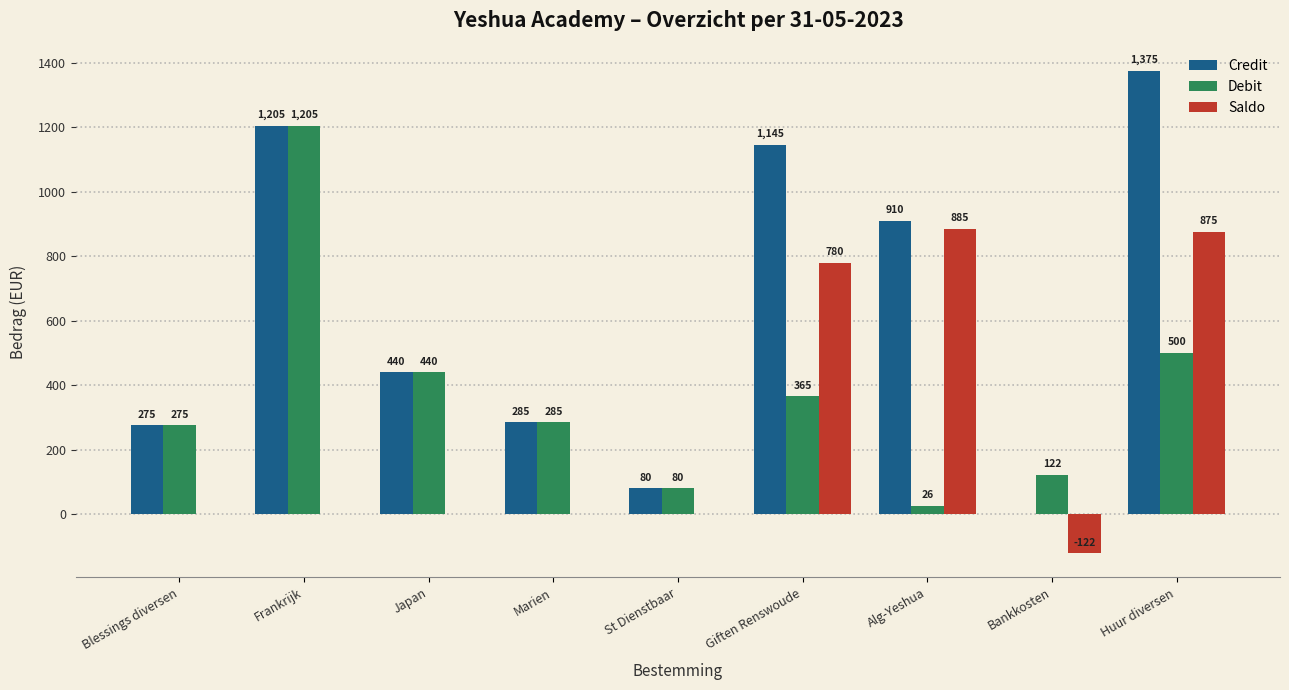

Is it true that Debit equals 198.5 at Japan?

False